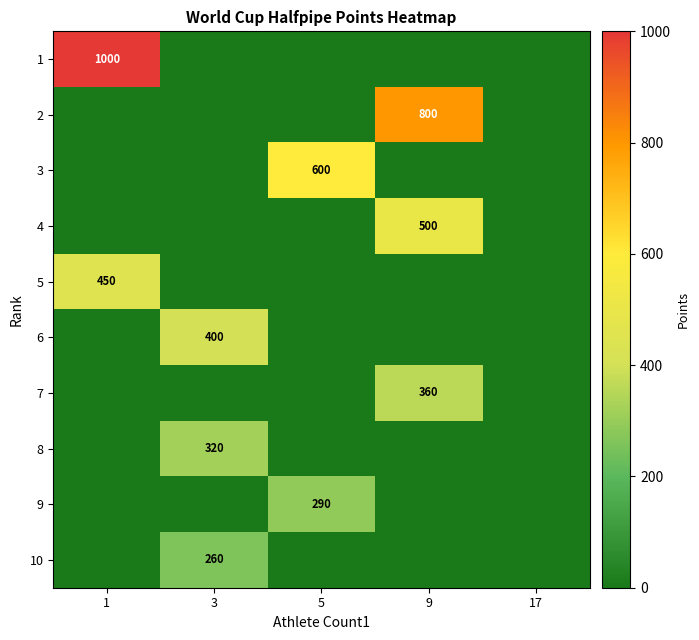

Is the value of 4 at 5 greater than the value of 10 at 1?

No